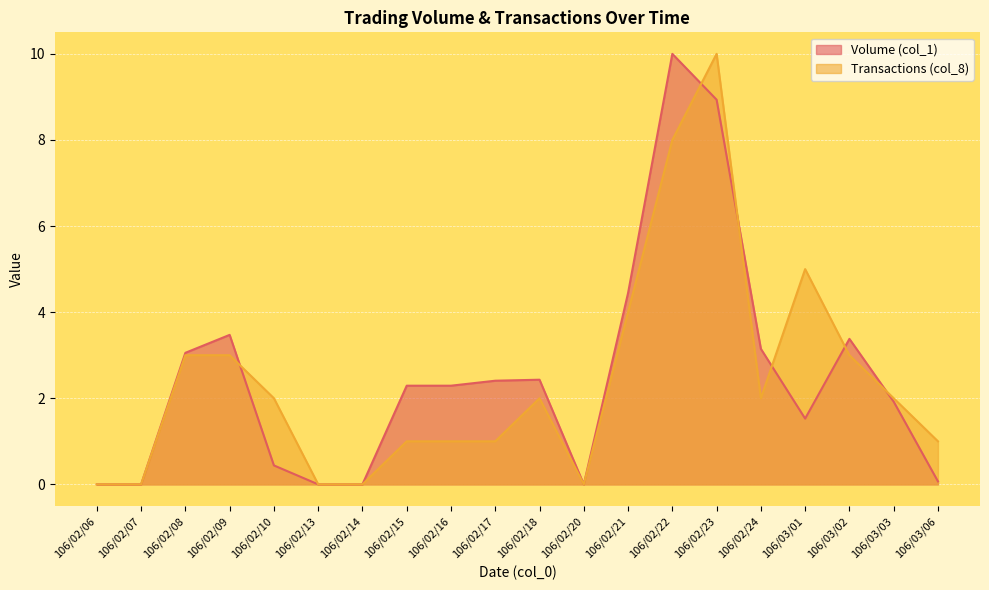

What is the label of the 20th point from the left?

106/03/06